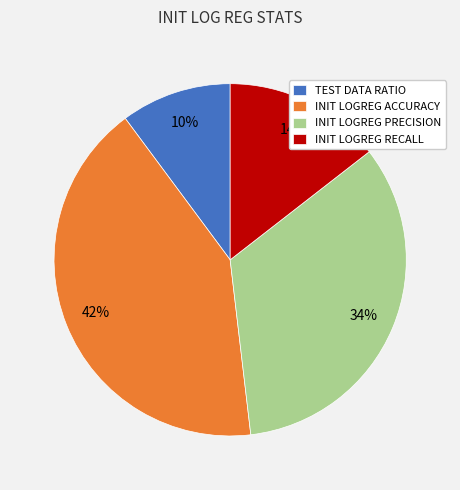

How many segments does this pie chart have?

4